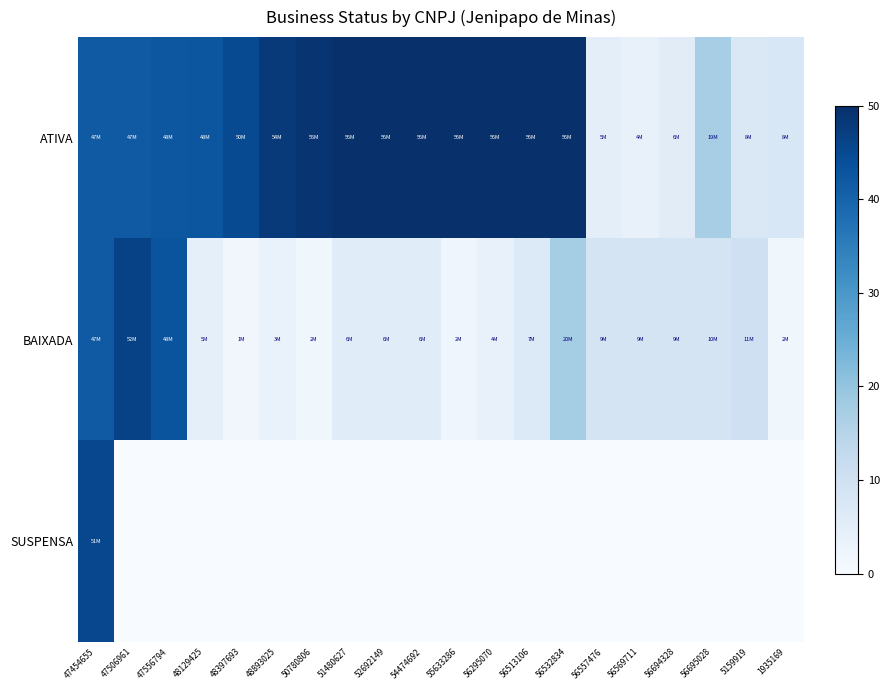

Between 56557476 and 5159919, which series saw the biggest shift?

ATIVA